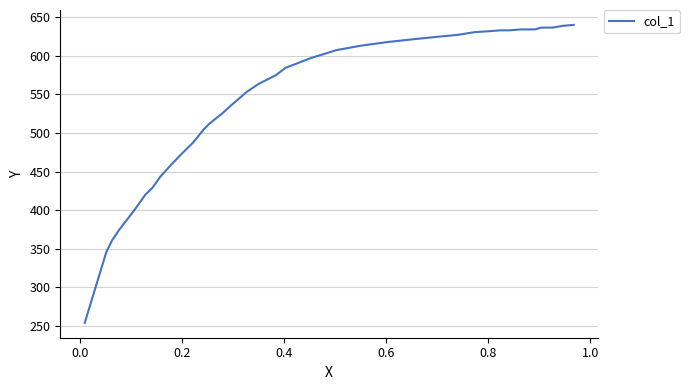

What is the greatest value displayed?

640.2